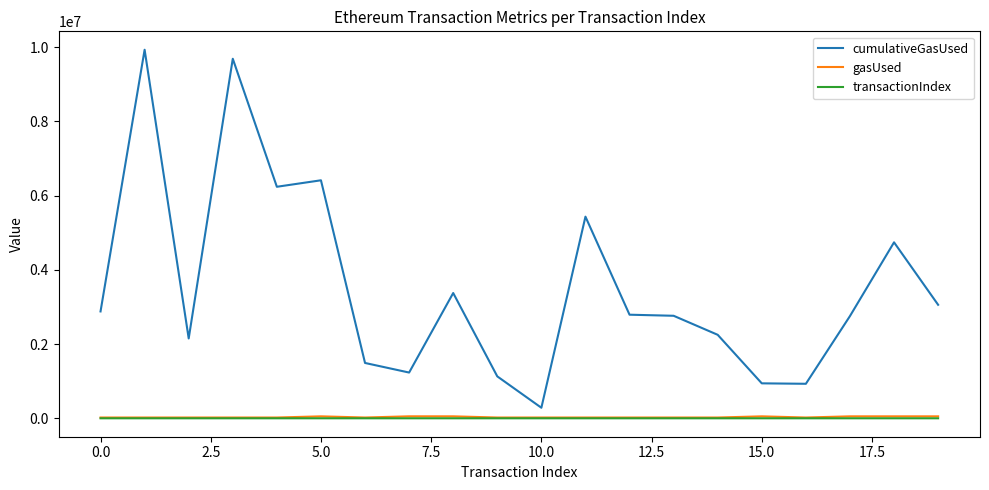

At how many categories does at least one series exceed 9544710?

2